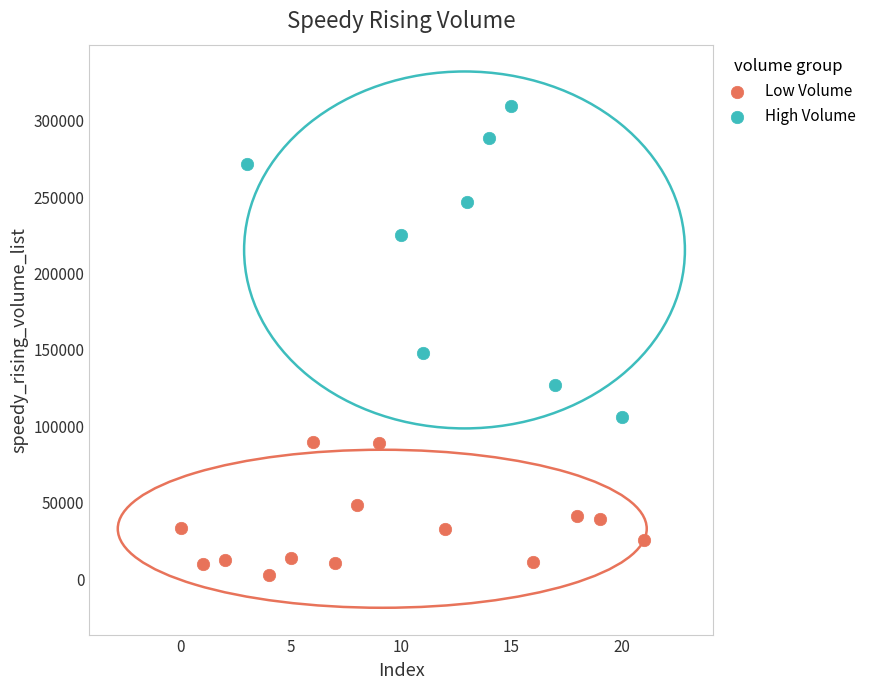

Which series contains the highest Y value?

High Volume